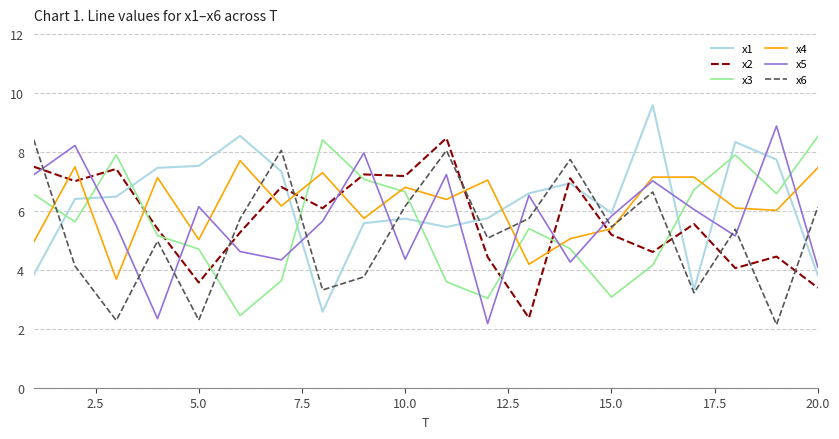

What is the greatest value displayed?

9.6